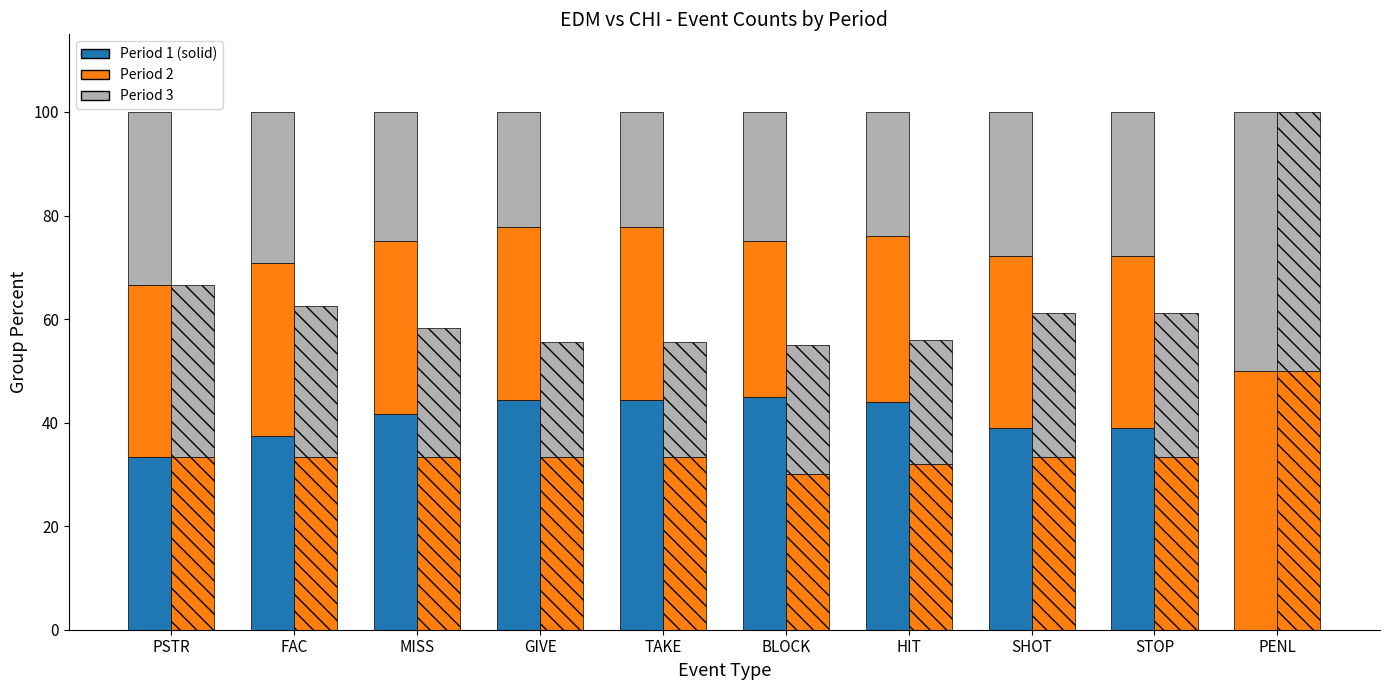

Read the Period 2 value at PENL.

50.0